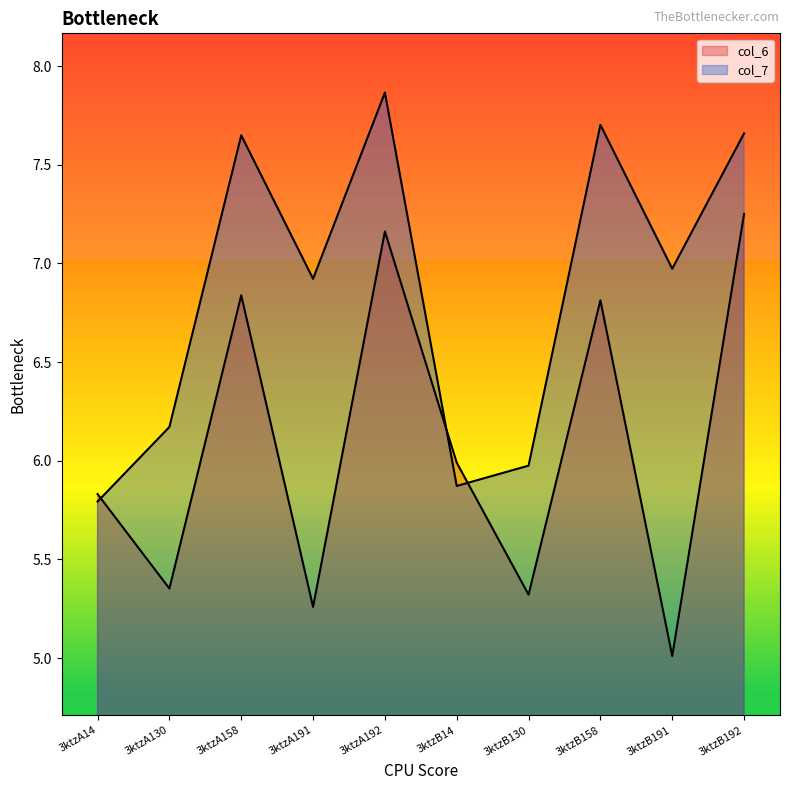

True or false: col_7 and col_6 cross at least once.

True